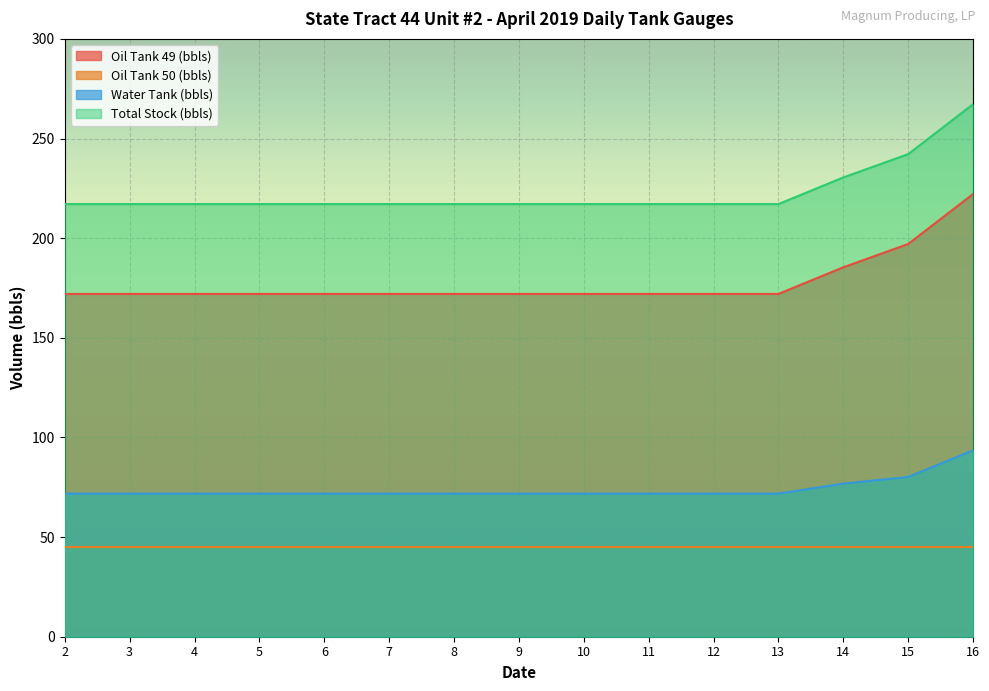

What is the minimum value shown in the chart?

45.1